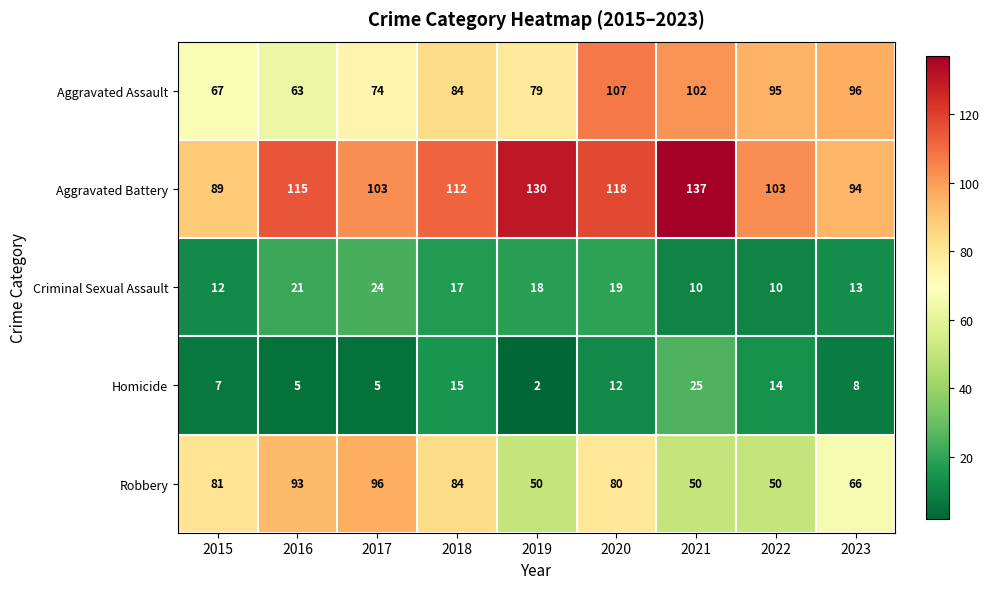

What is the difference between the highest and lowest values at 2015?

82